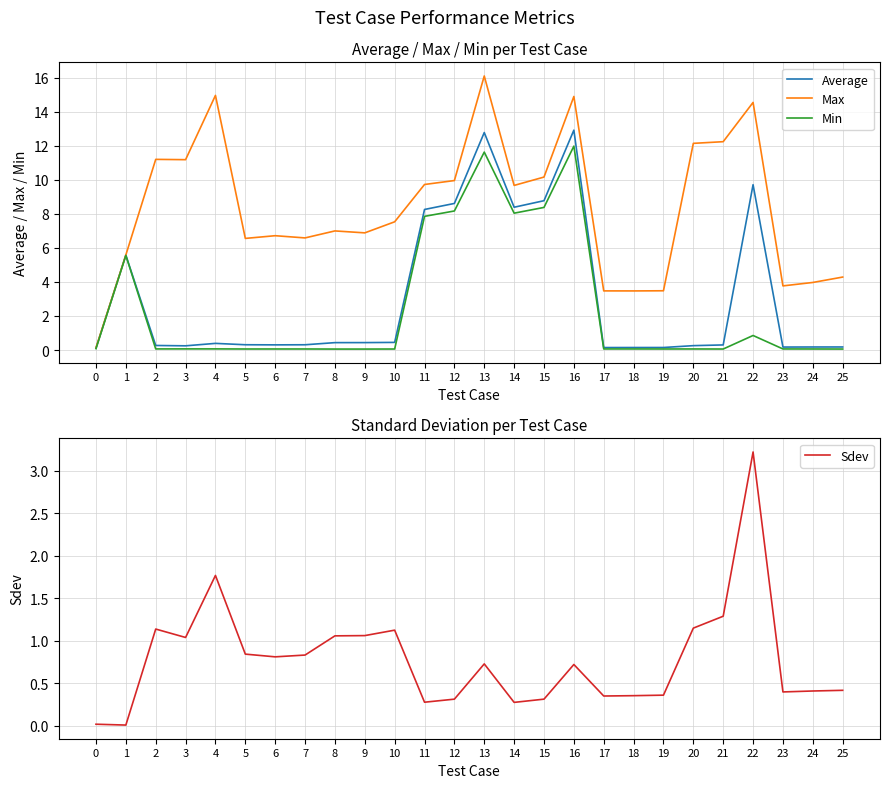

Between which two adjacent categories do Sdev and Min first intersect?

1 and 2